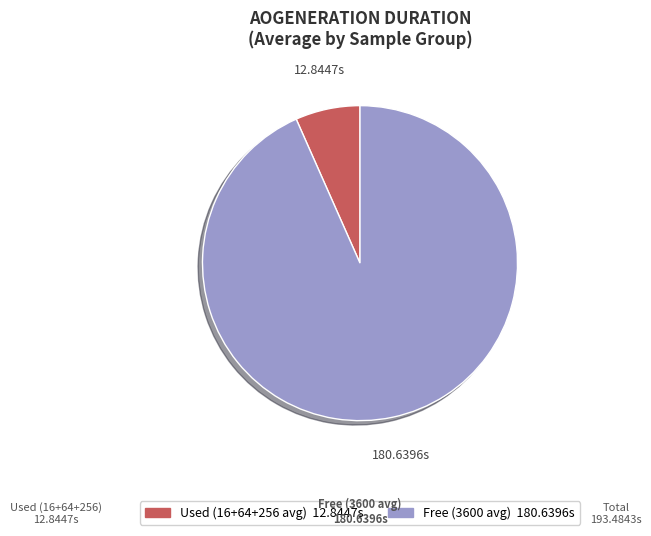

Is there any slice that represents more than half of the pie?

Yes